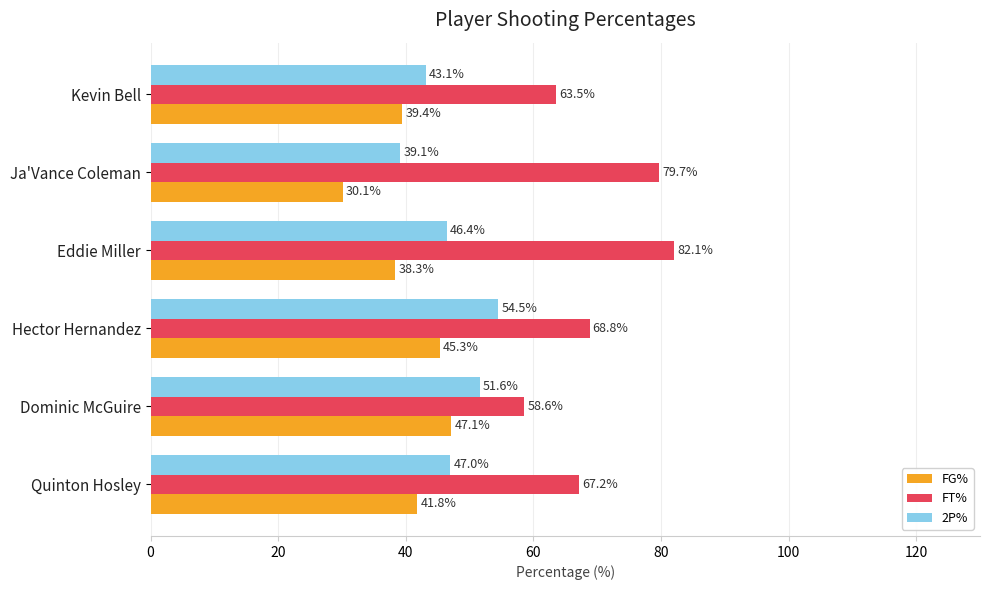

Which series changed the most between Quinton Hosley and Kevin Bell?

2P%